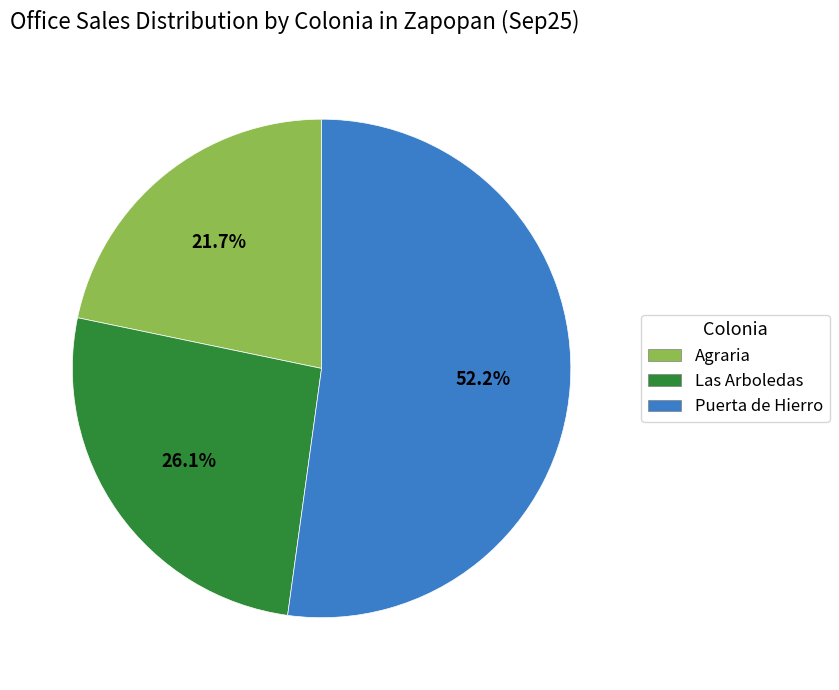

What percentage is the Agraria slice, to the nearest percent?

22%